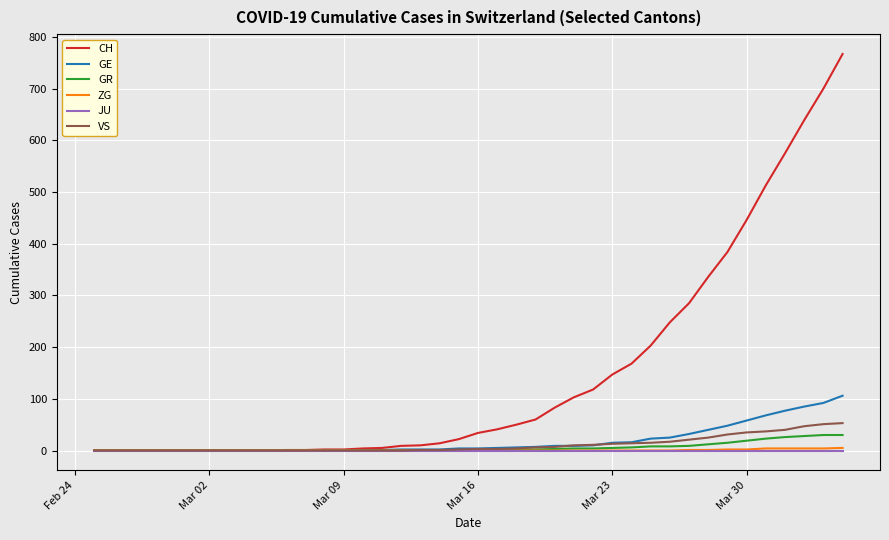

Which series has the largest total across all categories?

CH